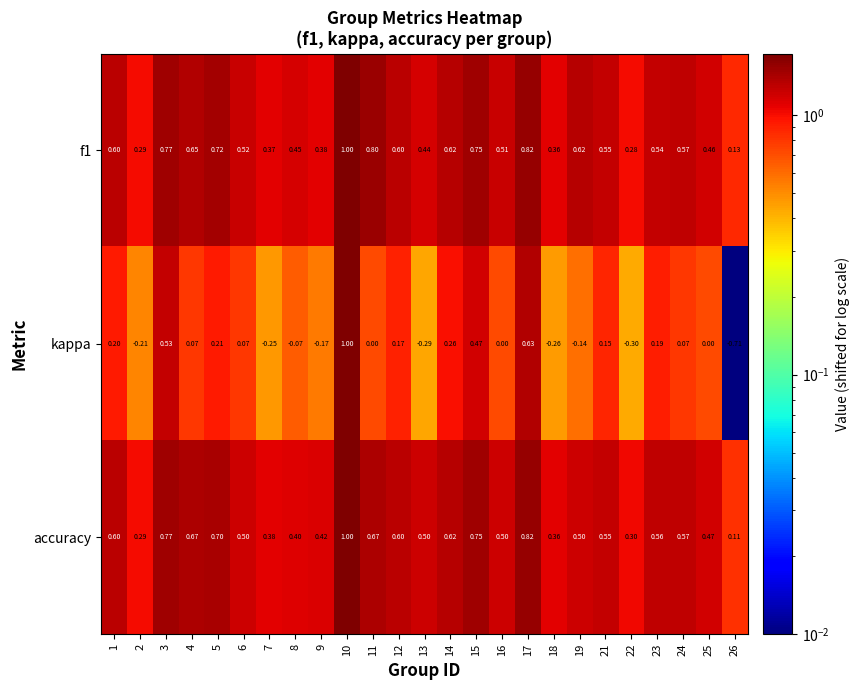

Which series changed the most between 6 and 15?

kappa